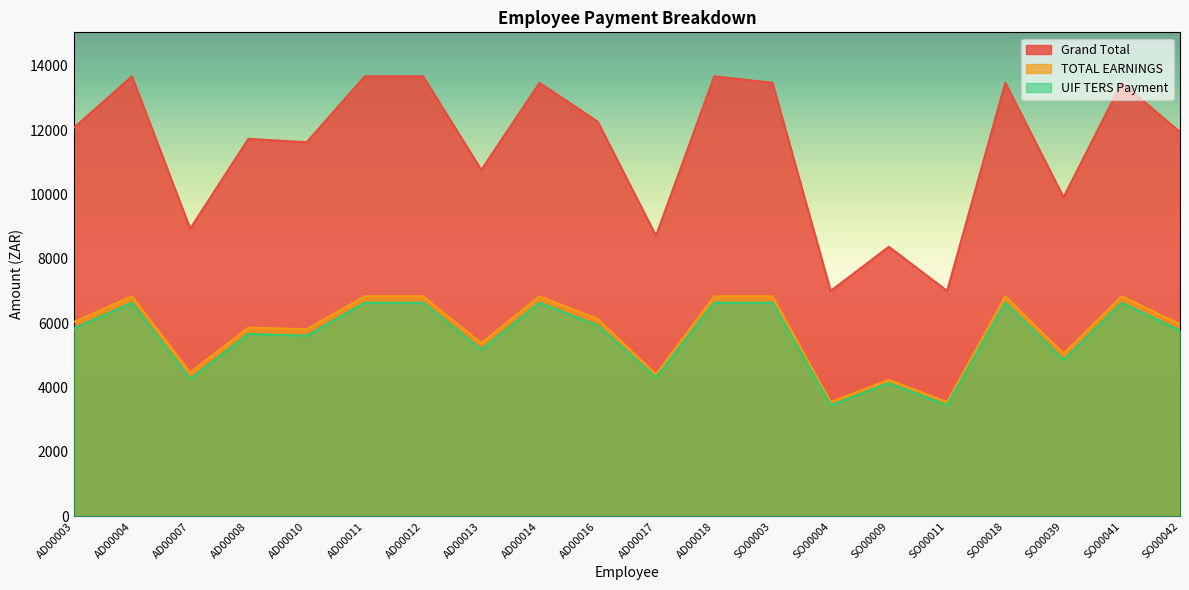

How many values in the TOTAL EARNINGS series are below 6035?

10